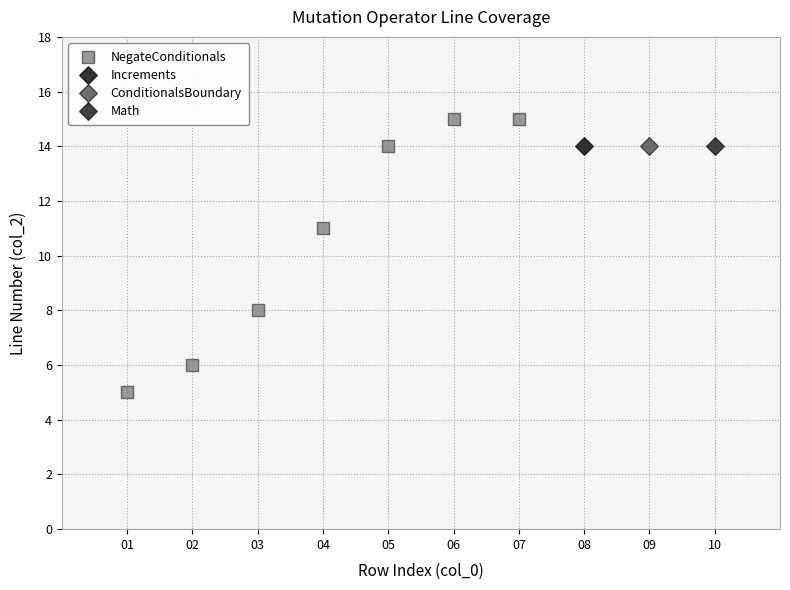

What are all the series names shown in the legend?

NegateConditionals, Increments, ConditionalsBoundary, Math